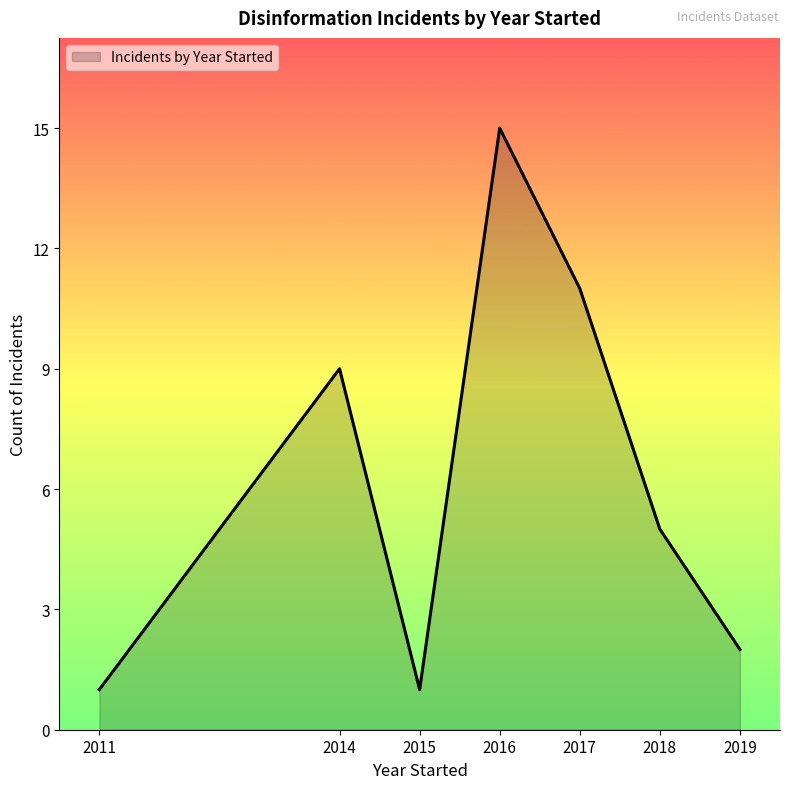

Approximately how many times larger is the value at 2018 compared to 2017?

0.5